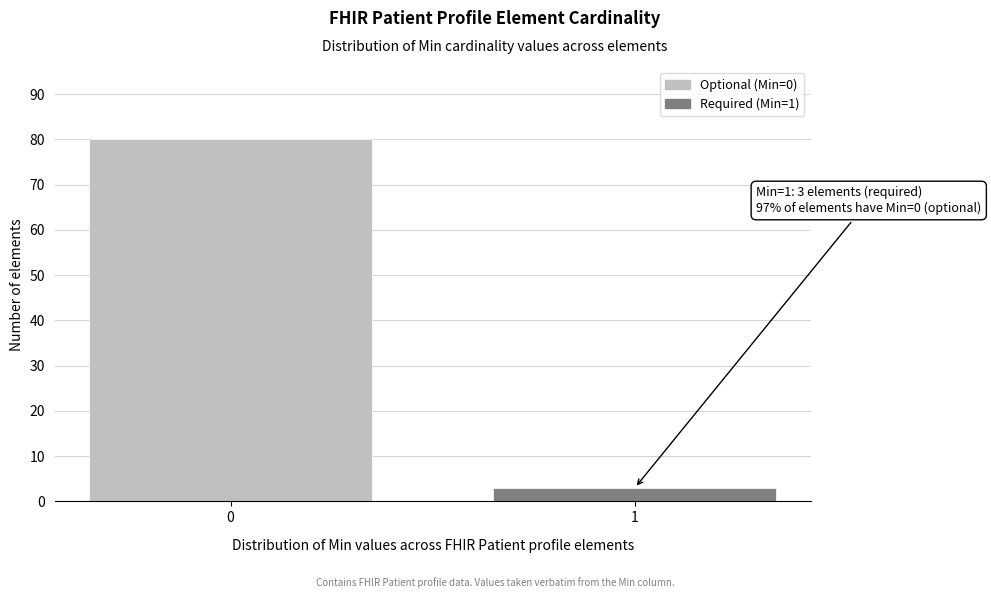

Reading left to right, list all the values displayed in this chart.

80	3